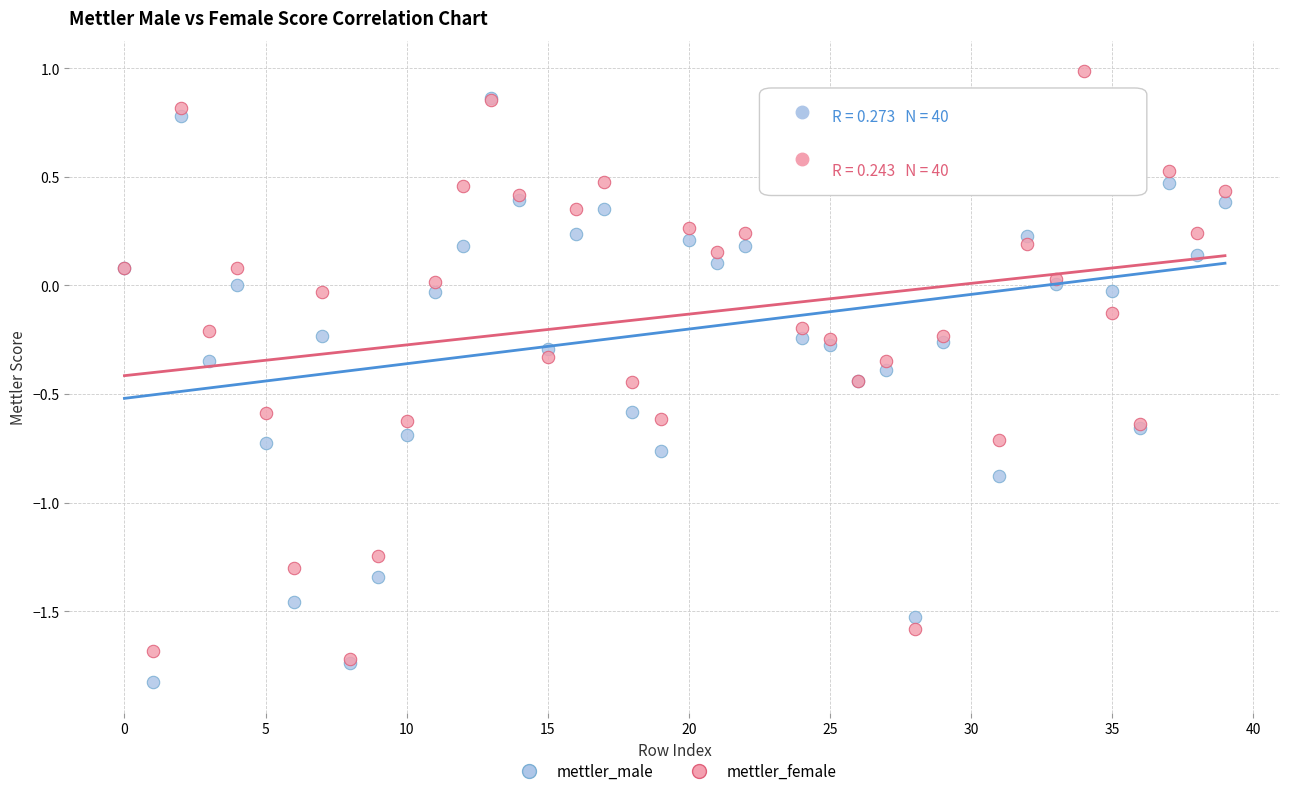

What are all the series names shown in the legend?

mettler_male, mettler_female